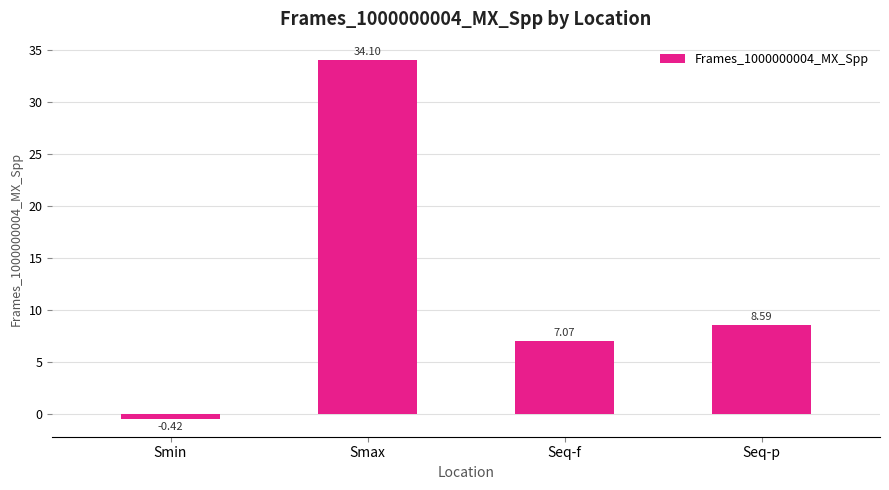

Which label corresponds to the smallest value in the chart?

Smin